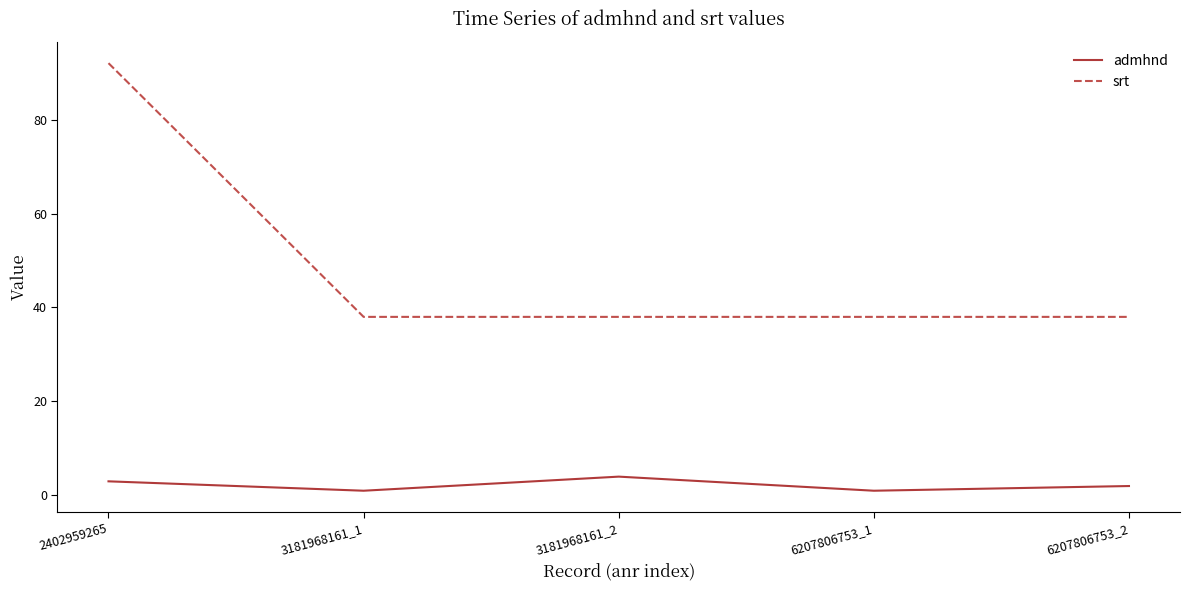

What is the total value across all series at 2402959265?

95